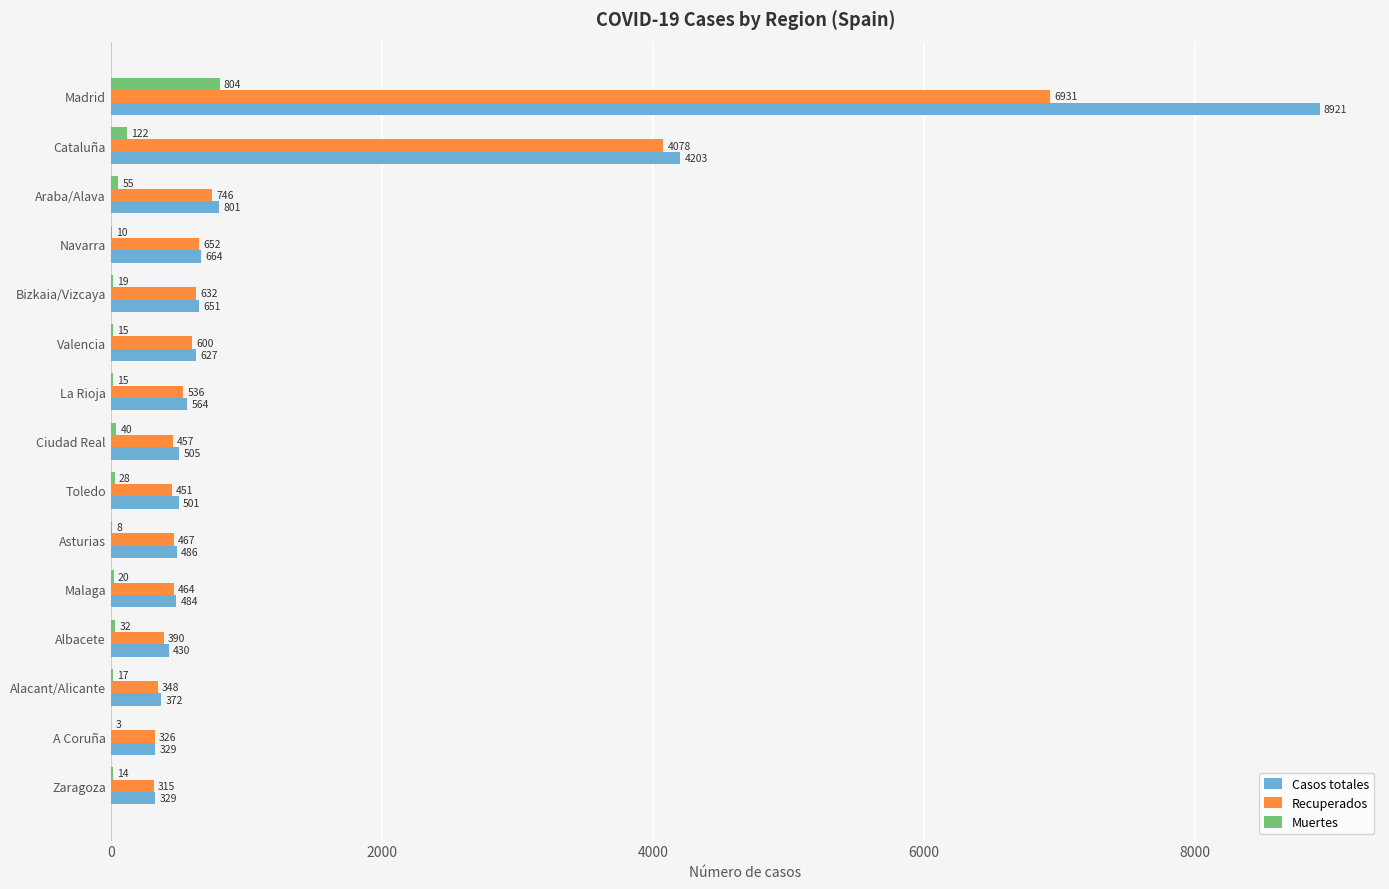

What is the sum of the Casos totales values at Asturias and A Coruña?

815